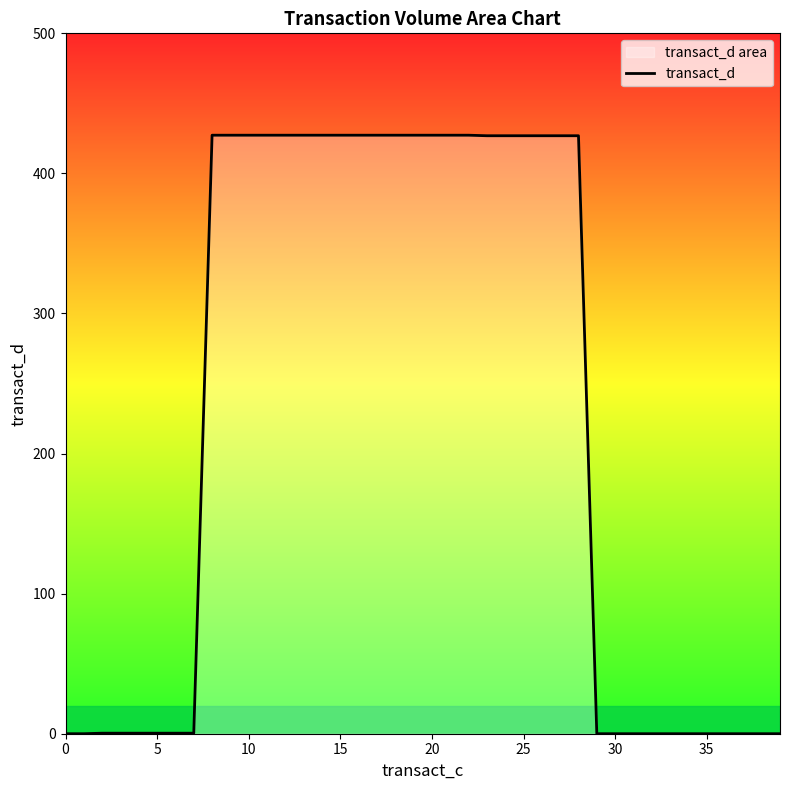

What is the label of the 27th point from the right?

13